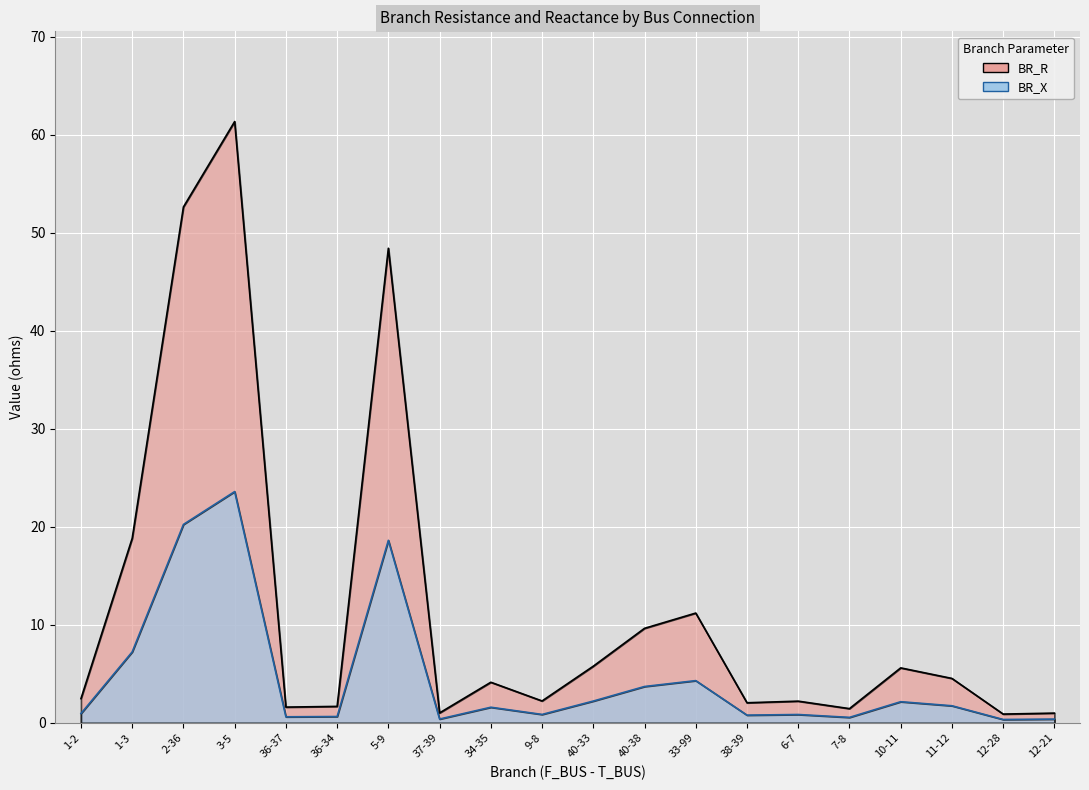

Count the number of categories in the chart.

20